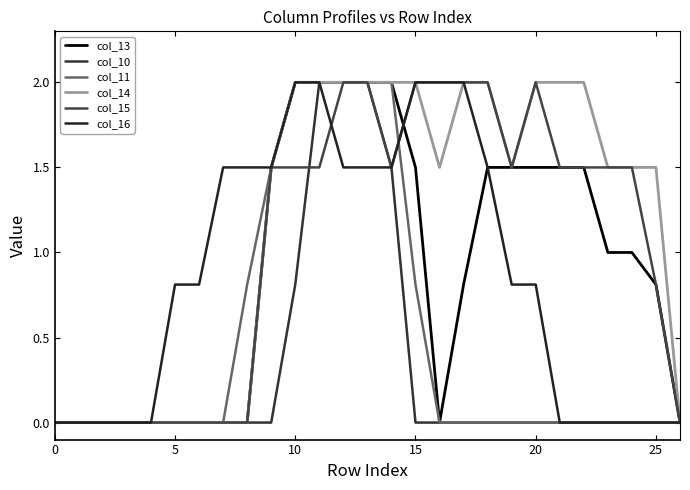

How many series are shown in this chart?

6